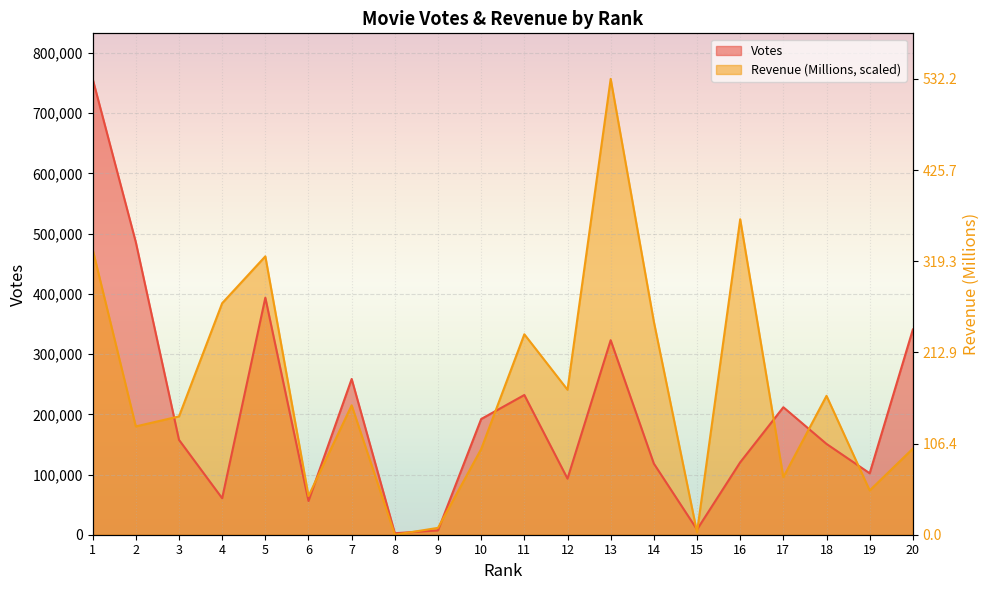

What is the approximate value of Revenue (Millions) at 9?

11395.2